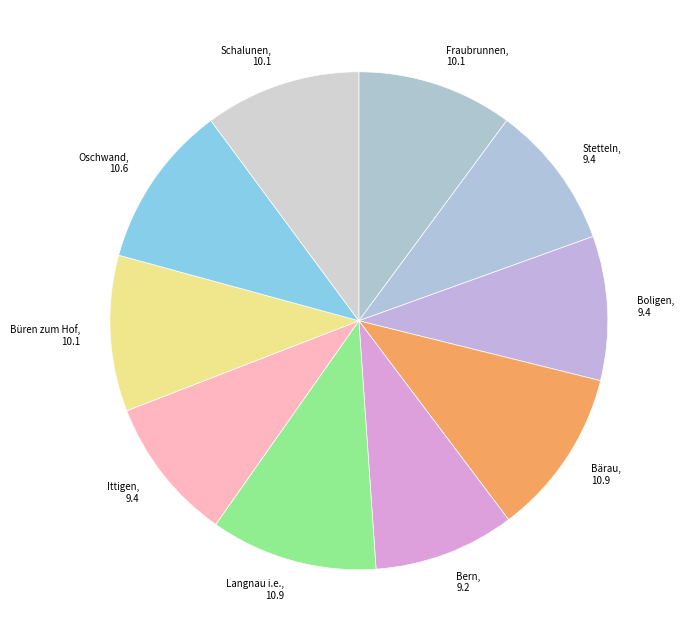

Combined, do Boligen and Büren zum Hof account for over 50%?

No